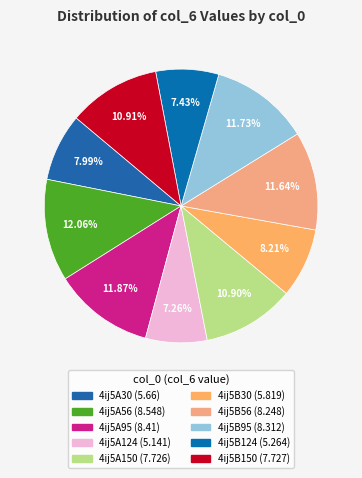

Which has a higher value, 4ij5B95 or 4ij5A56?

4ij5A56